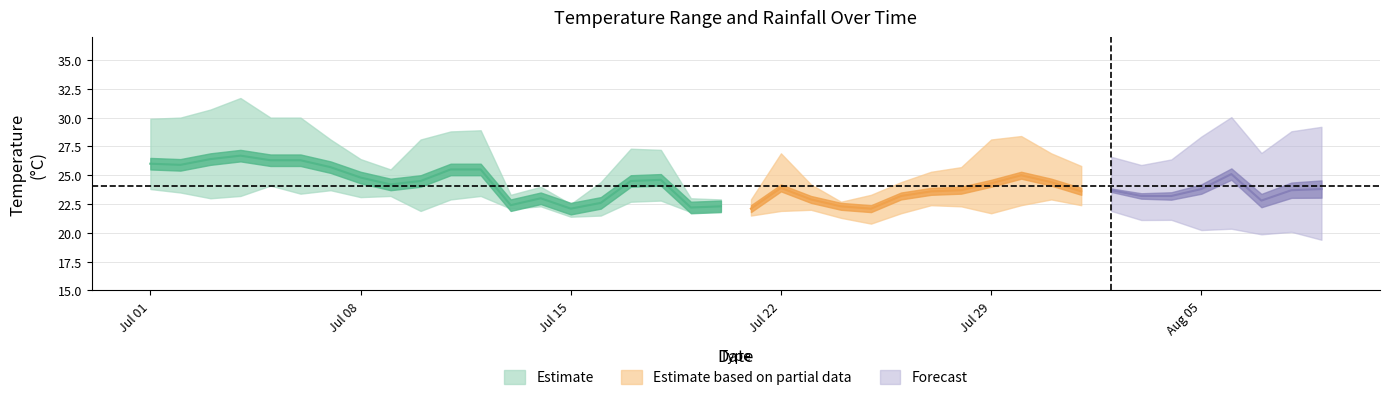

What is the value of the avg_temp_c point at the 22nd from the left?

23.9